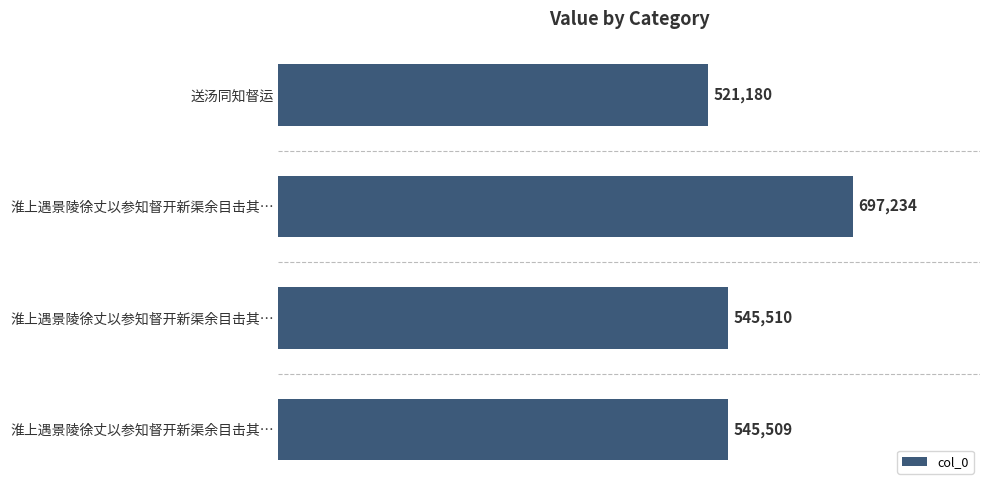

How many bars are there in total?

4